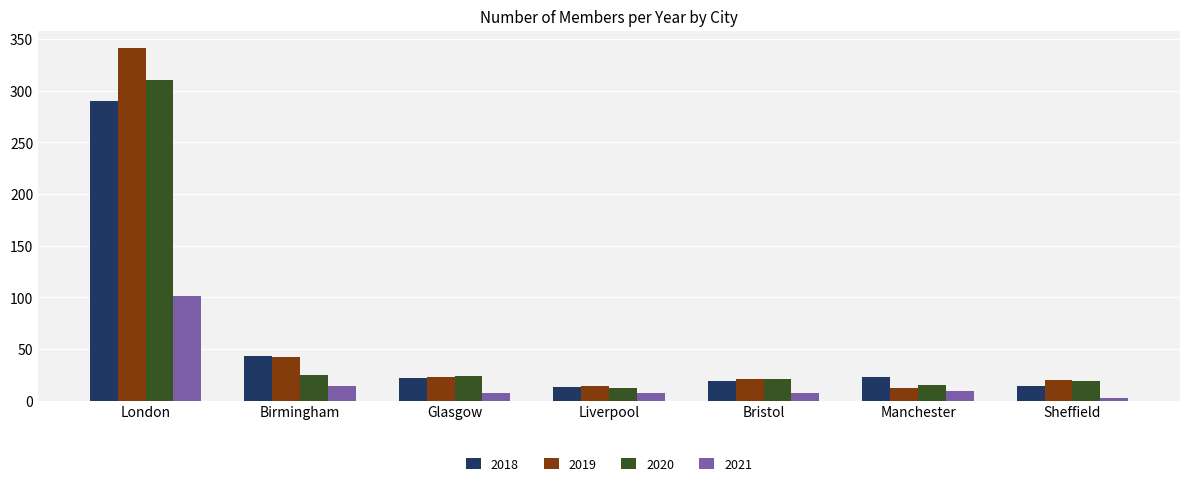

At which category is the sum across all series the highest?

London